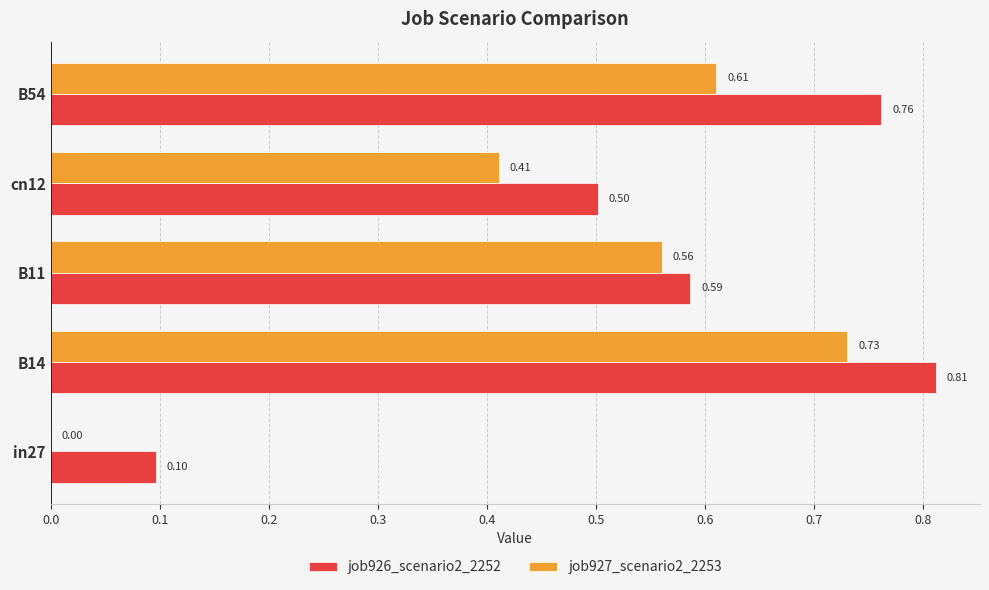

At which category is the sum across all series the highest?

B14